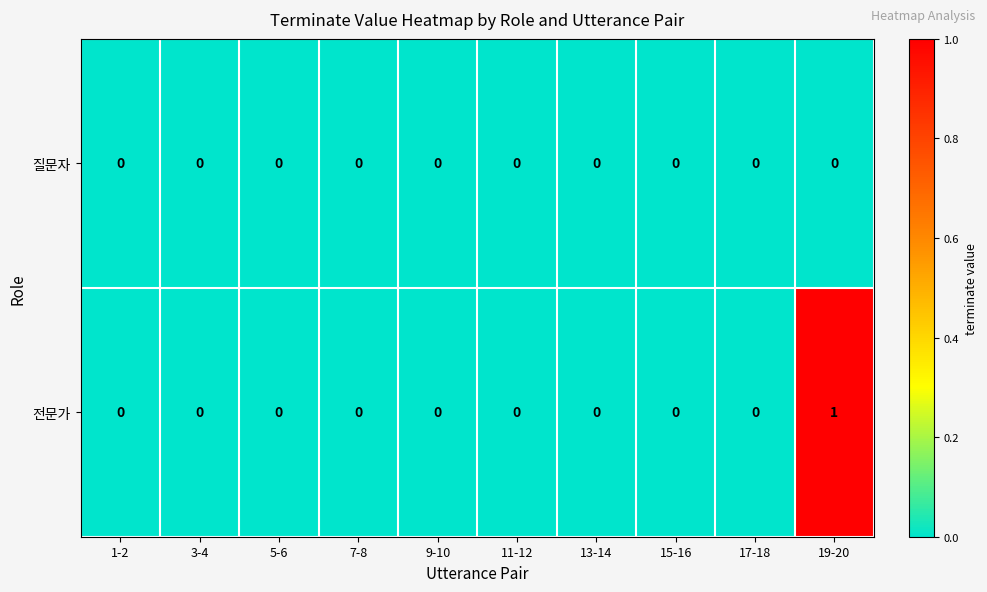

Reading left to right, transcribe all the data shown in this chart.

질문자: 0	0	0	0	0	0	0	0	0	0
전문가: 0	0	0	0	0	0	0	0	0	1